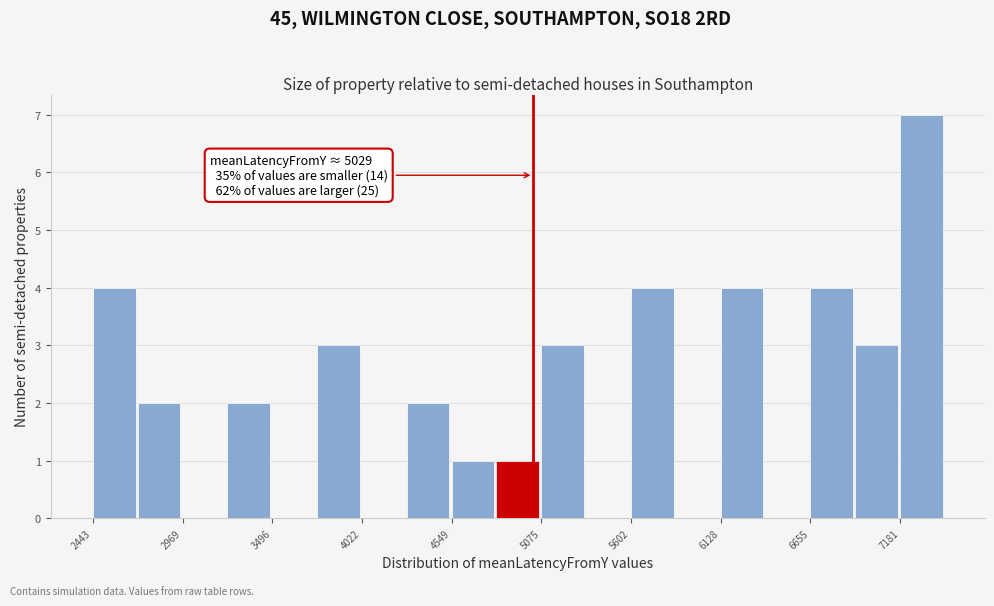

Read against the x-axis, roughly where is the centre of the tallest bar?

7300